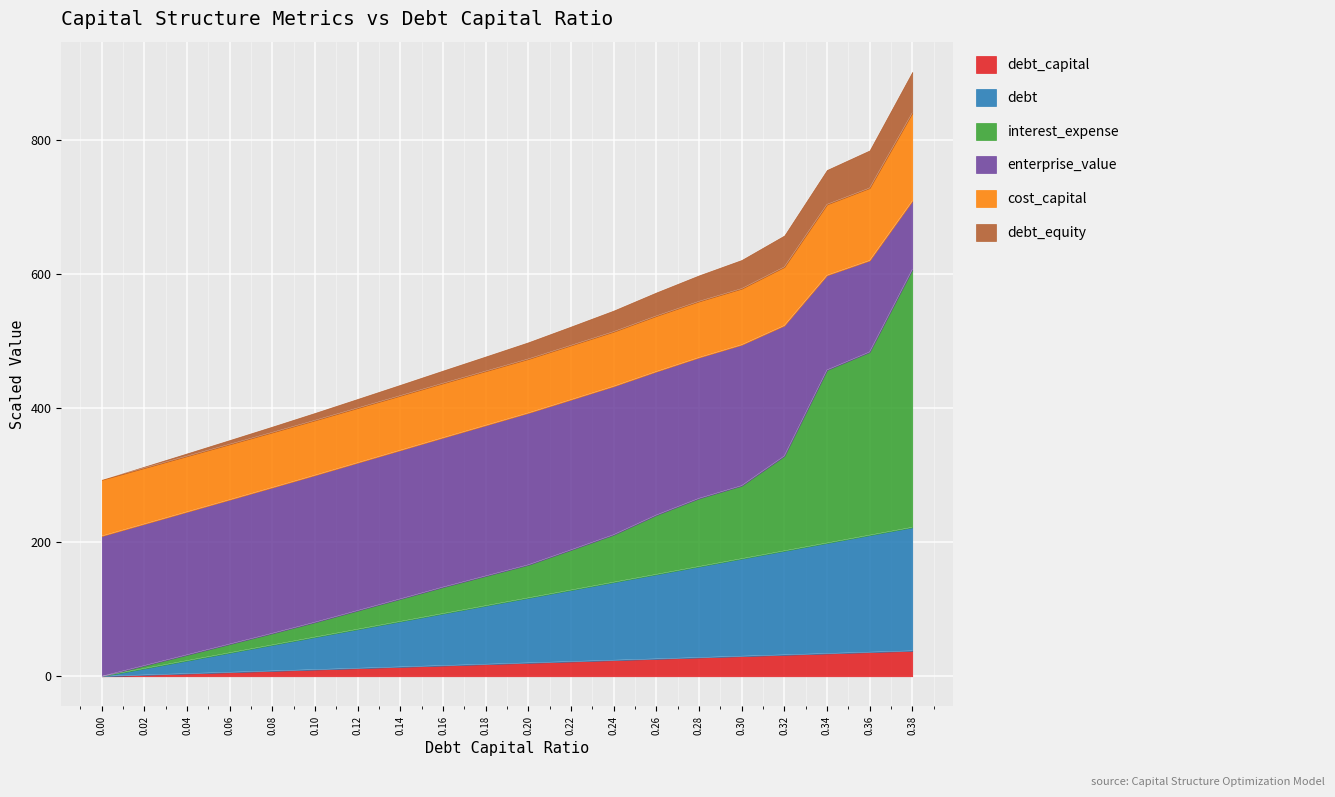

What is the total value across all series at 0.00?

293.5